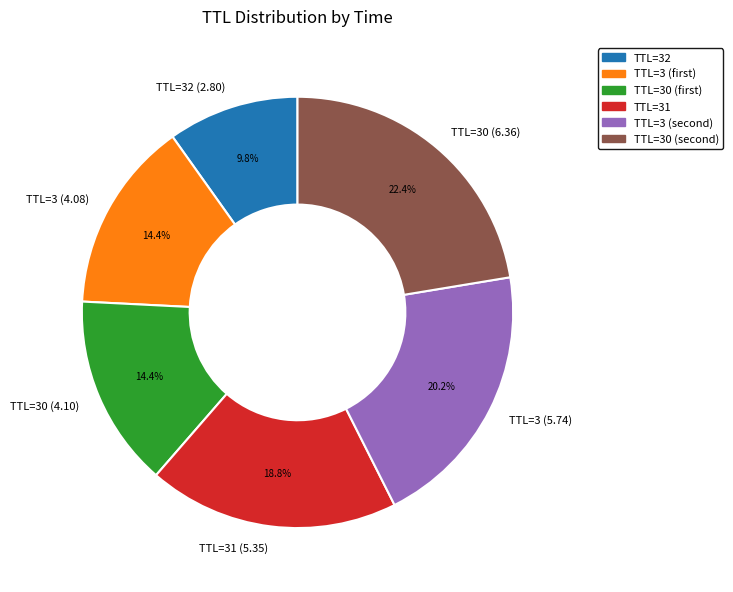

What is the smallest slice in the pie chart?

TTL=32 (2.80)